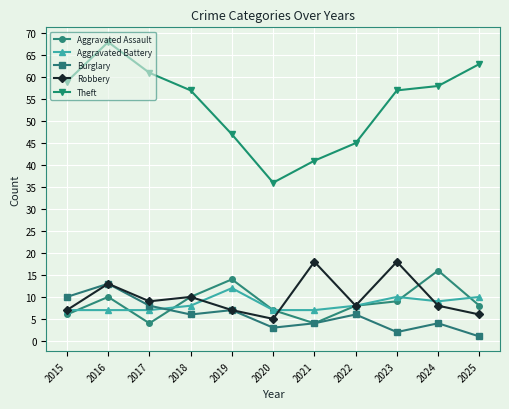

The Theft series shows 62 at 2020. True or false?

False